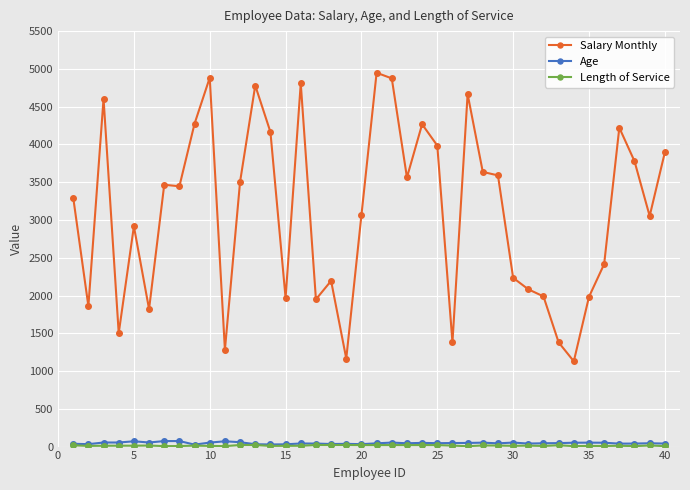

True or false: Salary Monthly and Age intersect in this chart.

False